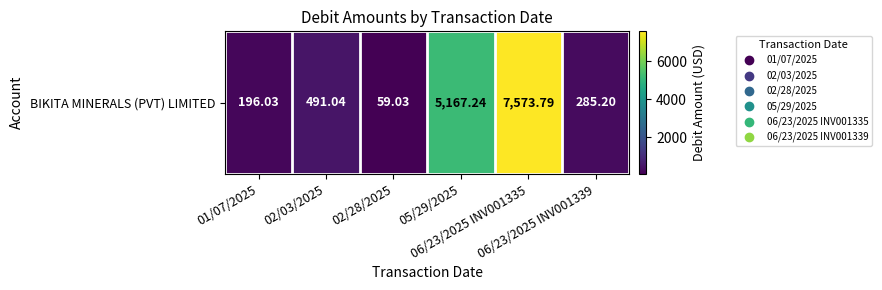

Is it true that the value at 05/29/2025 is 2436.5?

False